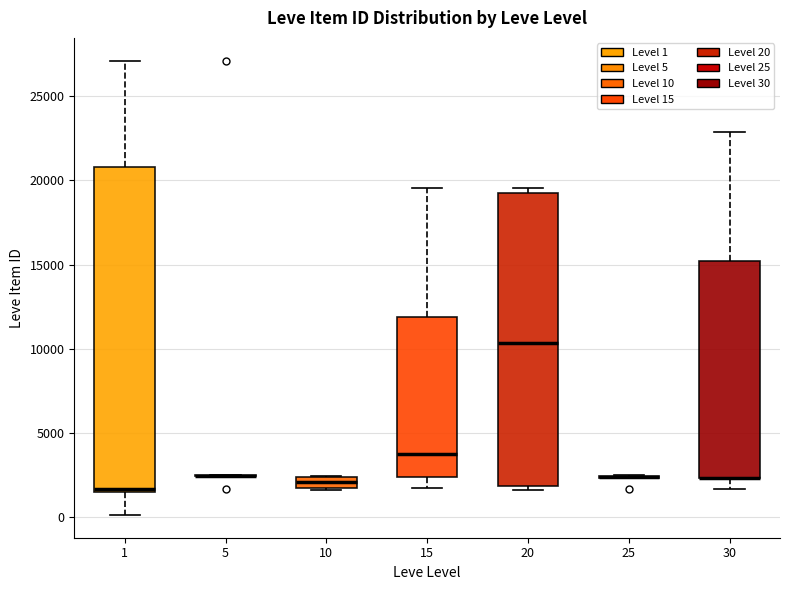

Which box is the tallest, from its lower edge to its upper edge?

1